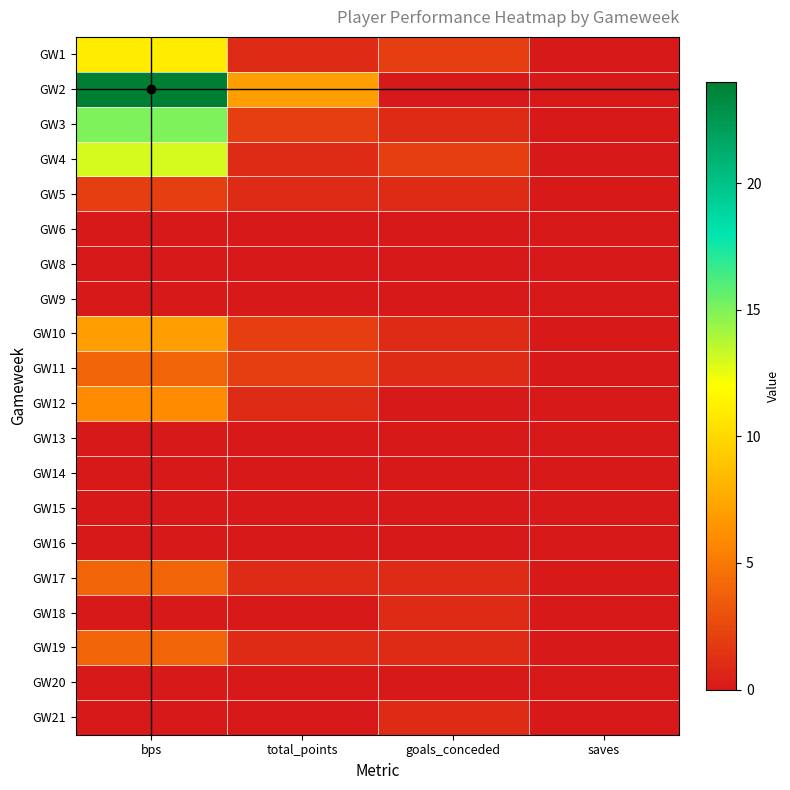

Reading right to left, list all the values displayed in this chart.

GW1: saves=0	goals_conceded=2	total_points=1	bps=11
GW2: saves=0	goals_conceded=0	total_points=7	bps=24
GW3: saves=0	goals_conceded=1	total_points=2	bps=15
GW4: saves=0	goals_conceded=2	total_points=1	bps=13
GW5: saves=0	goals_conceded=1	total_points=1	bps=2
GW6: saves=0	goals_conceded=0	total_points=0	bps=0
GW8: saves=0	goals_conceded=0	total_points=0	bps=0
GW9: saves=0	goals_conceded=0	total_points=0	bps=0
GW10: saves=0	goals_conceded=1	total_points=2	bps=7
GW11: saves=0	goals_conceded=1	total_points=2	bps=4
GW12: saves=0	goals_conceded=0	total_points=1	bps=6
GW13: saves=0	goals_conceded=0	total_points=0	bps=0
GW14: saves=0	goals_conceded=0	total_points=0	bps=0
GW15: saves=0	goals_conceded=0	total_points=0	bps=0
GW16: saves=0	goals_conceded=0	total_points=0	bps=0
GW17: saves=0	goals_conceded=1	total_points=1	bps=4
GW18: saves=0	goals_conceded=1	total_points=0	bps=0
GW19: saves=0	goals_conceded=1	total_points=1	bps=4
GW20: saves=0	goals_conceded=0	total_points=0	bps=0
GW21: saves=0	goals_conceded=1	total_points=0	bps=0